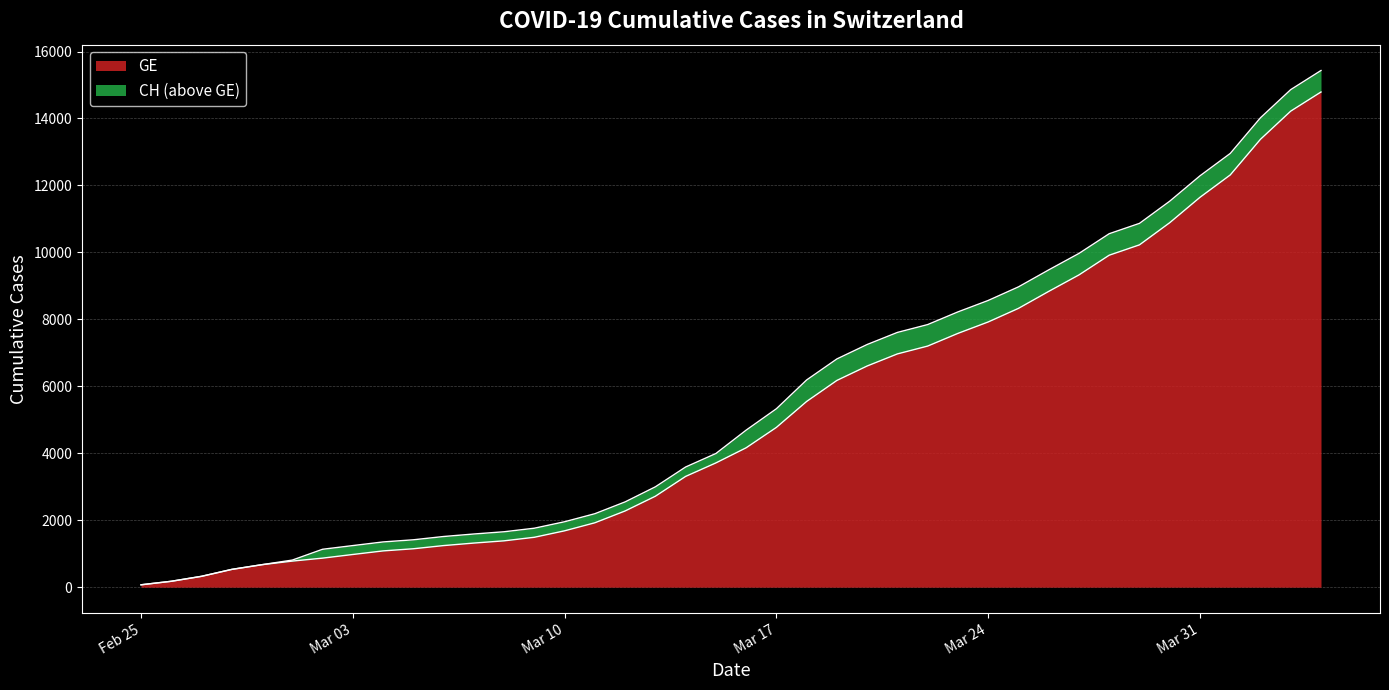

Is it true that GE equals 16900 at 34?

False